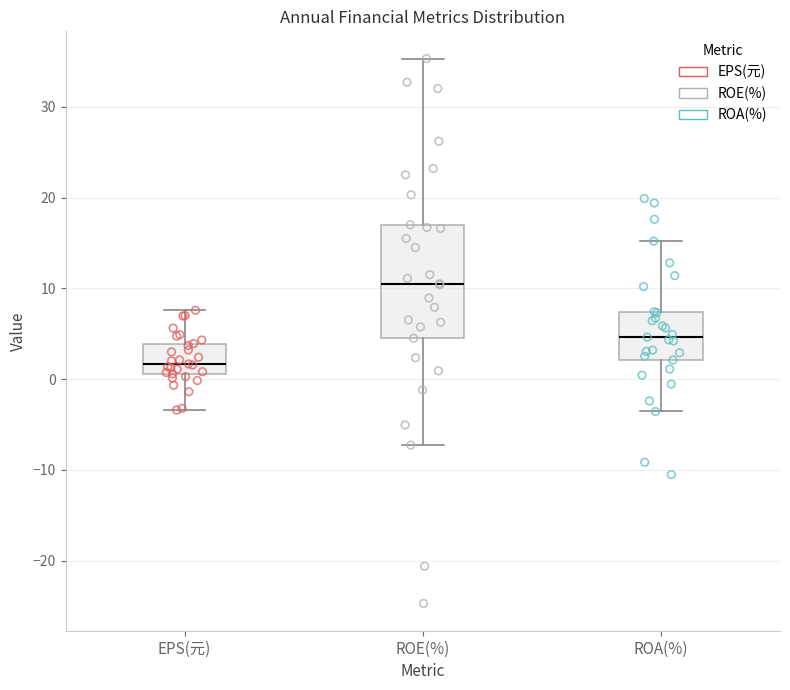

Reading left to right, read every box against the y-axis: the position of its median line, the range the box covers, and the ends of its whiskers. The values are not printed on the chart, so give them approximately, as read against the axis.

EPS(元): median 2, box 1 to 4, whiskers -3 to 8
ROE(%): median 11, box 5 to 17, whiskers -7 to 35
ROA(%): median 5, box 2 to 7, whiskers -4 to 15